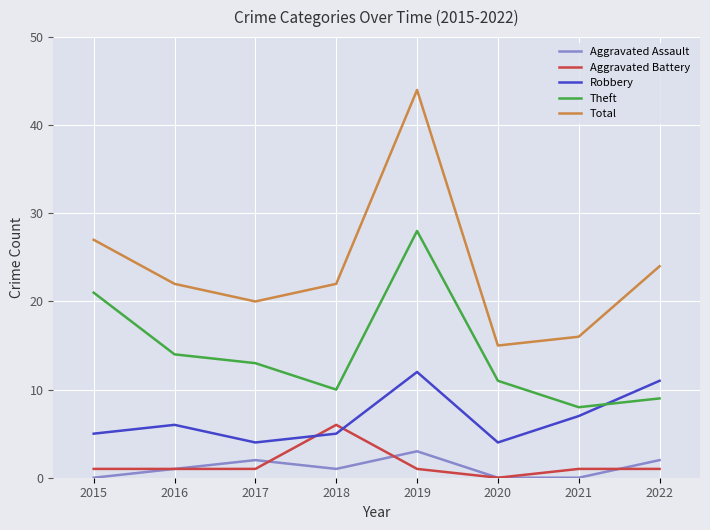

What is the total value across all series at 2017?

40